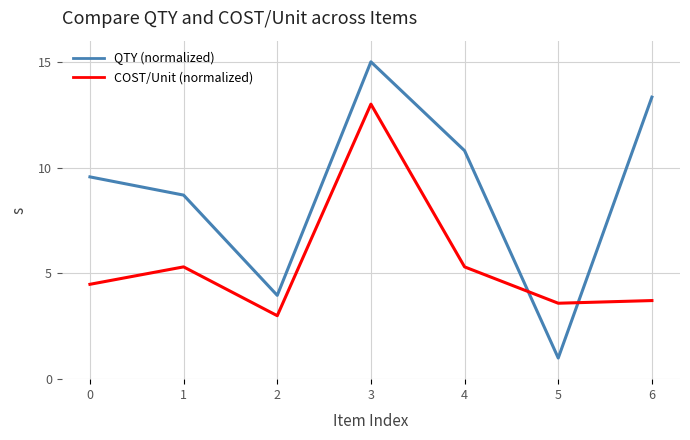

What is the highest value of the COST/Unit (normalized) series?

13.0